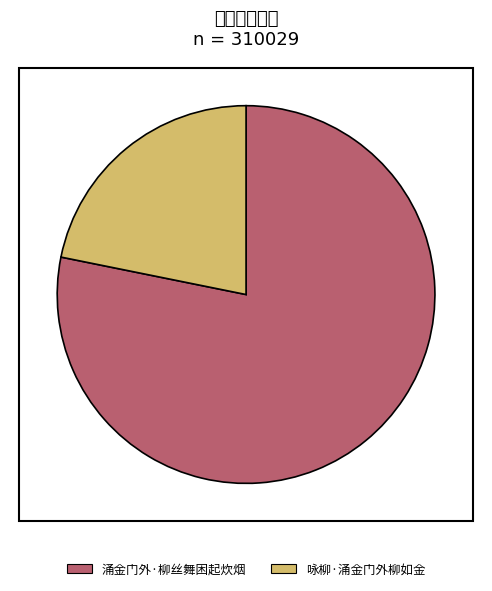

How many slices are in this pie chart?

2